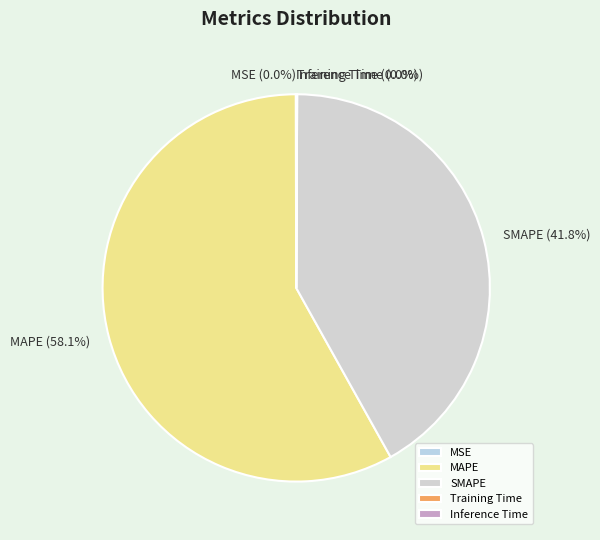

Which category has the biggest portion of the pie?

MAPE